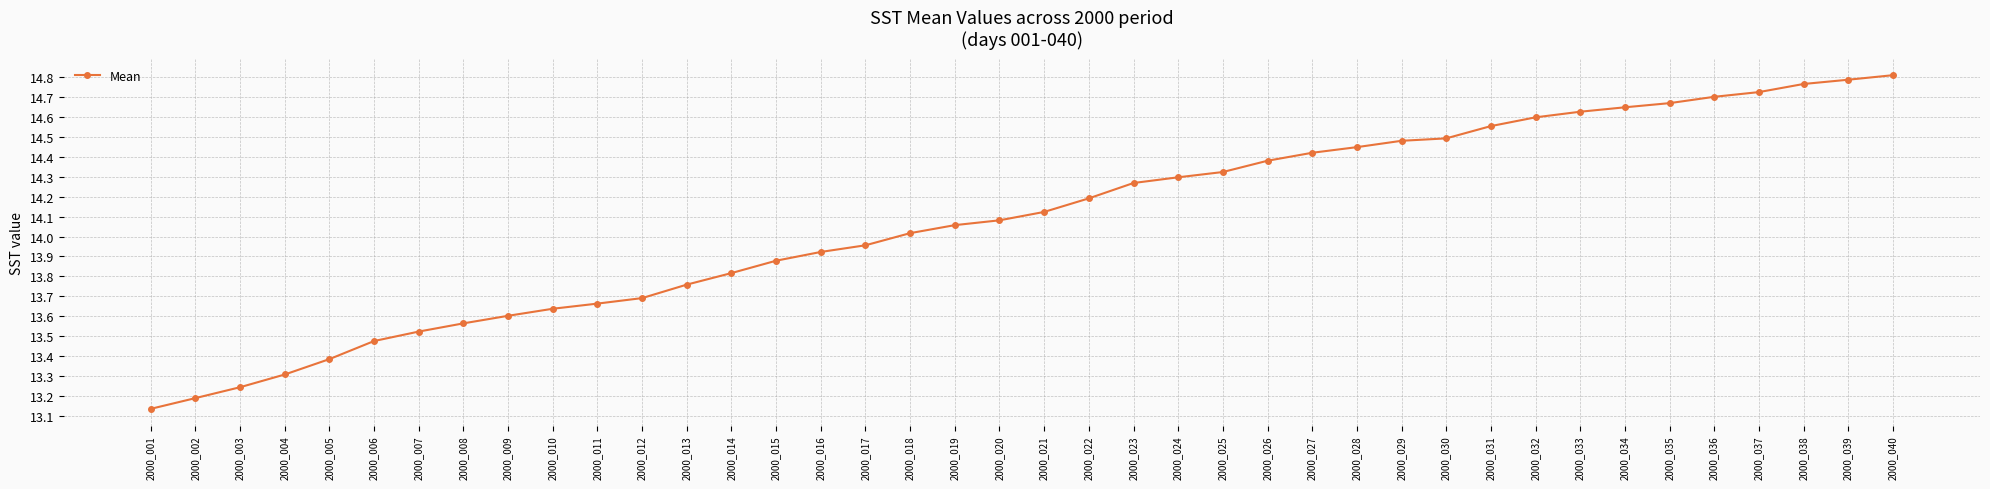

What is the sum of all values?

563.2